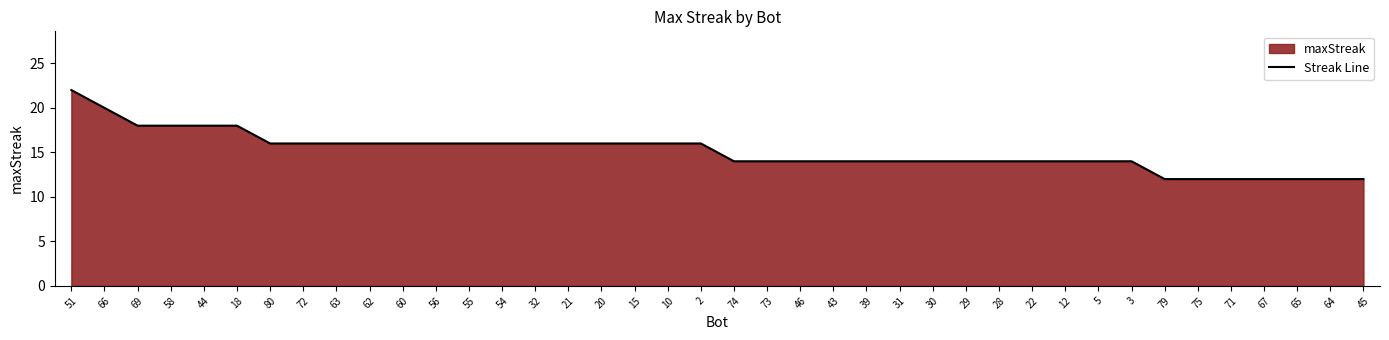

What is the approximate value at 2, to the nearest 5?

15